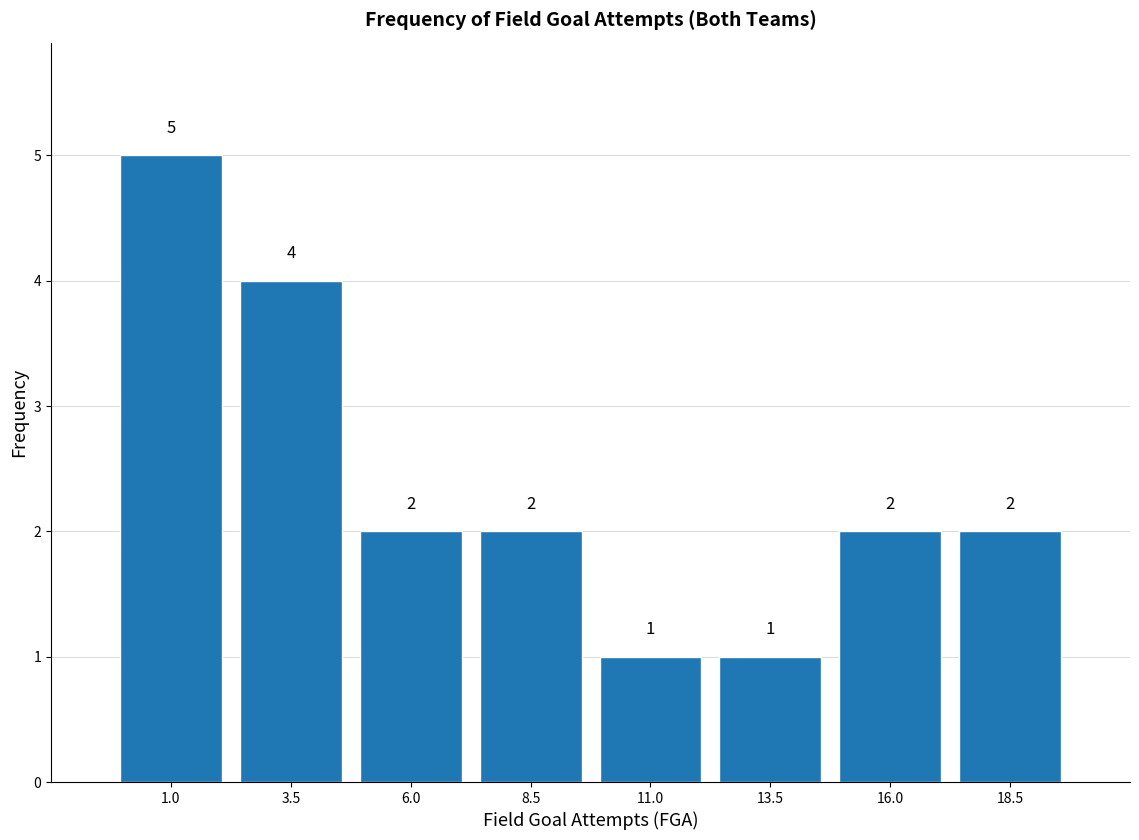

Reading left to right, transcribe all the data shown in this chart.

1.0=5	3.5=4	6.0=2	8.5=2	11.0=1	13.5=1	16.0=2	18.5=2